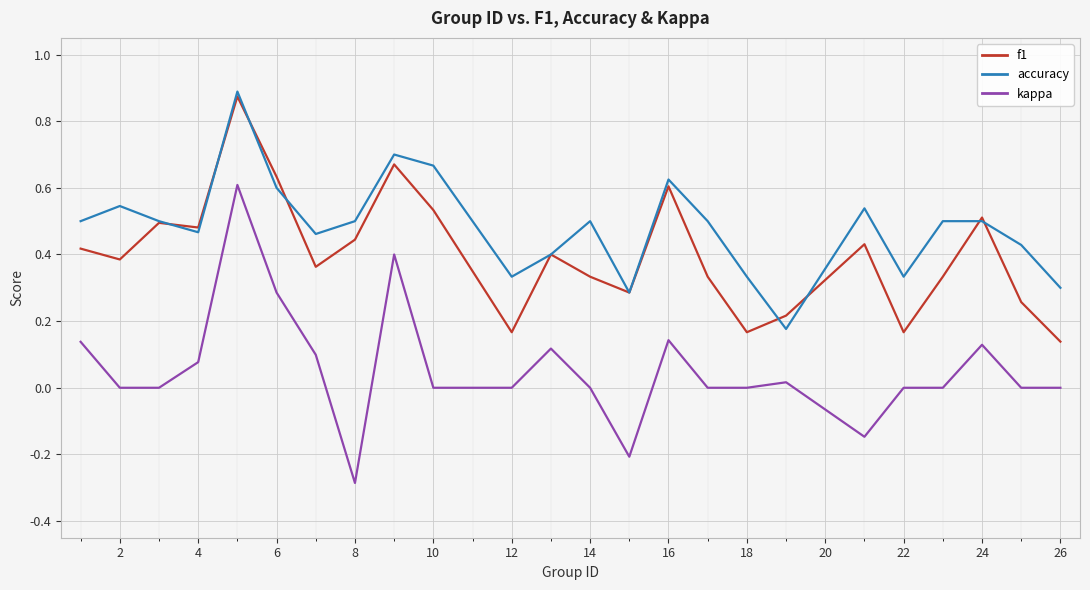

True or false: f1 and kappa intersect in this chart.

False